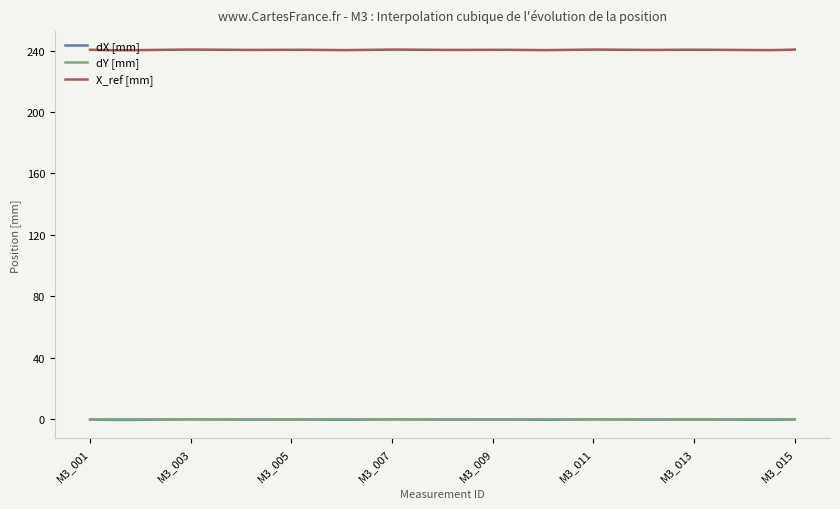

What is the greatest value displayed?

240.6